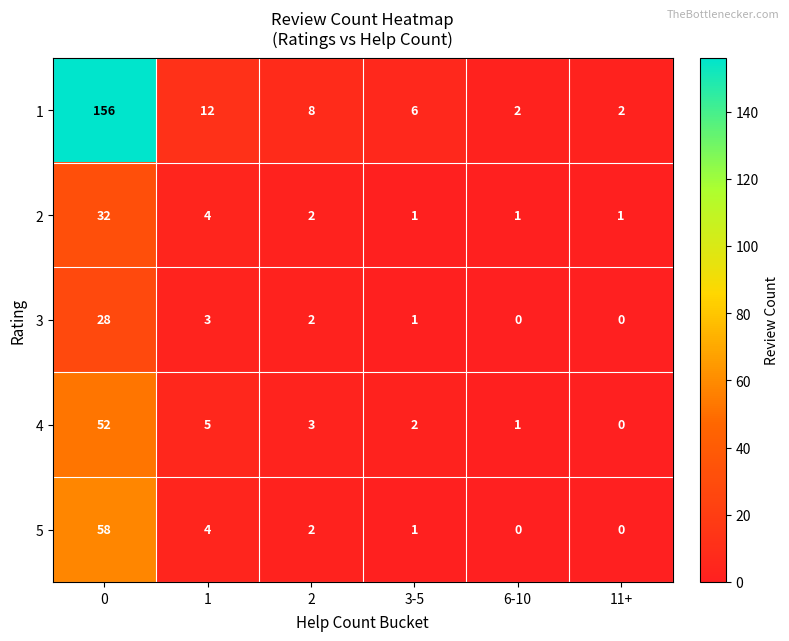

What is the greatest value displayed?

156